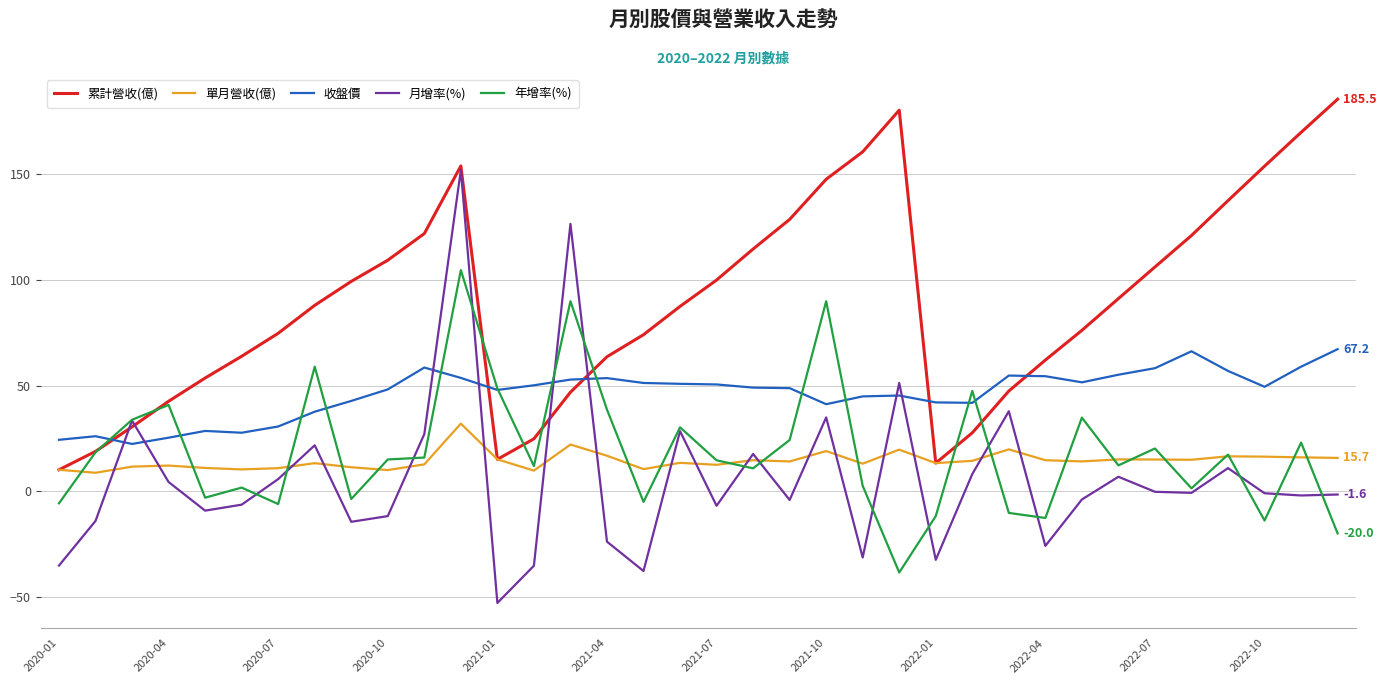

Which series has the widest spread of values?

月增率(%)